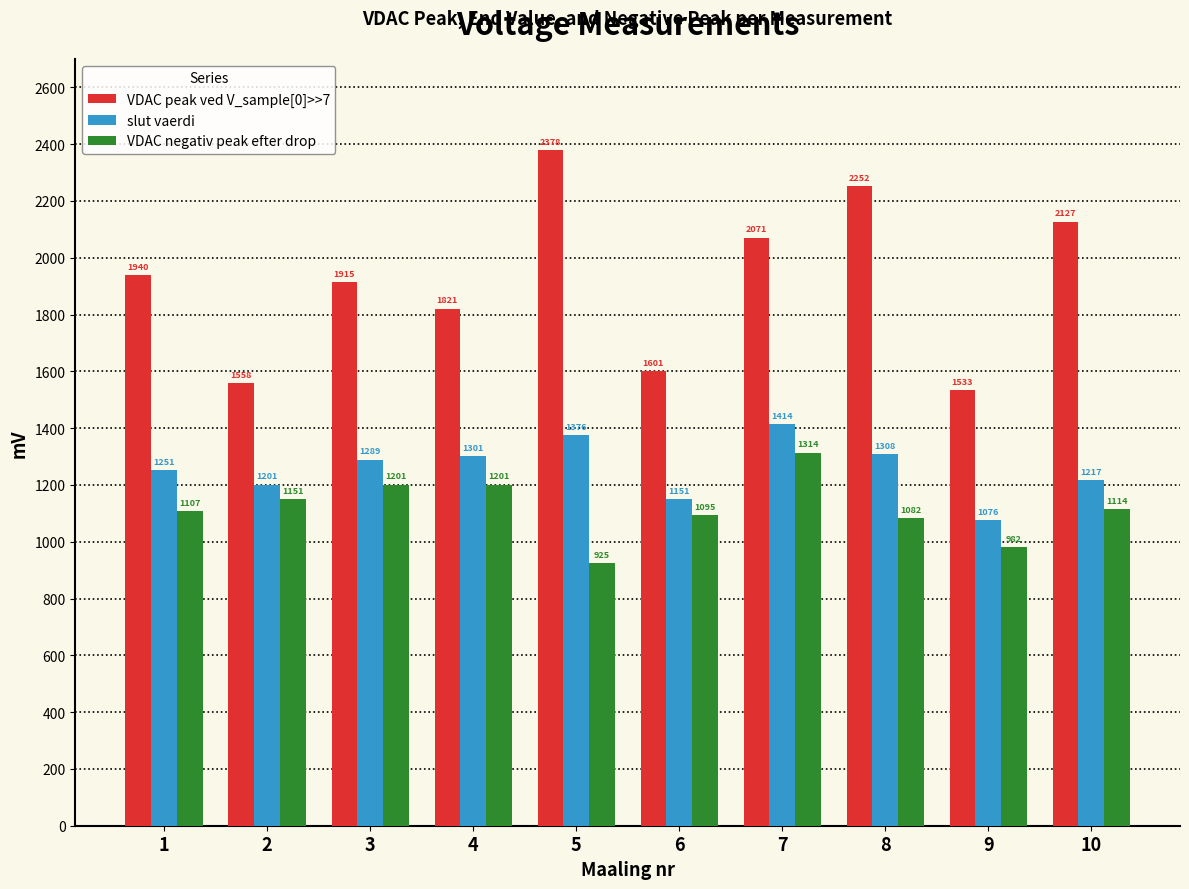

Which series has the widest spread of values?

VDAC peak ved V_sample[0]>>7